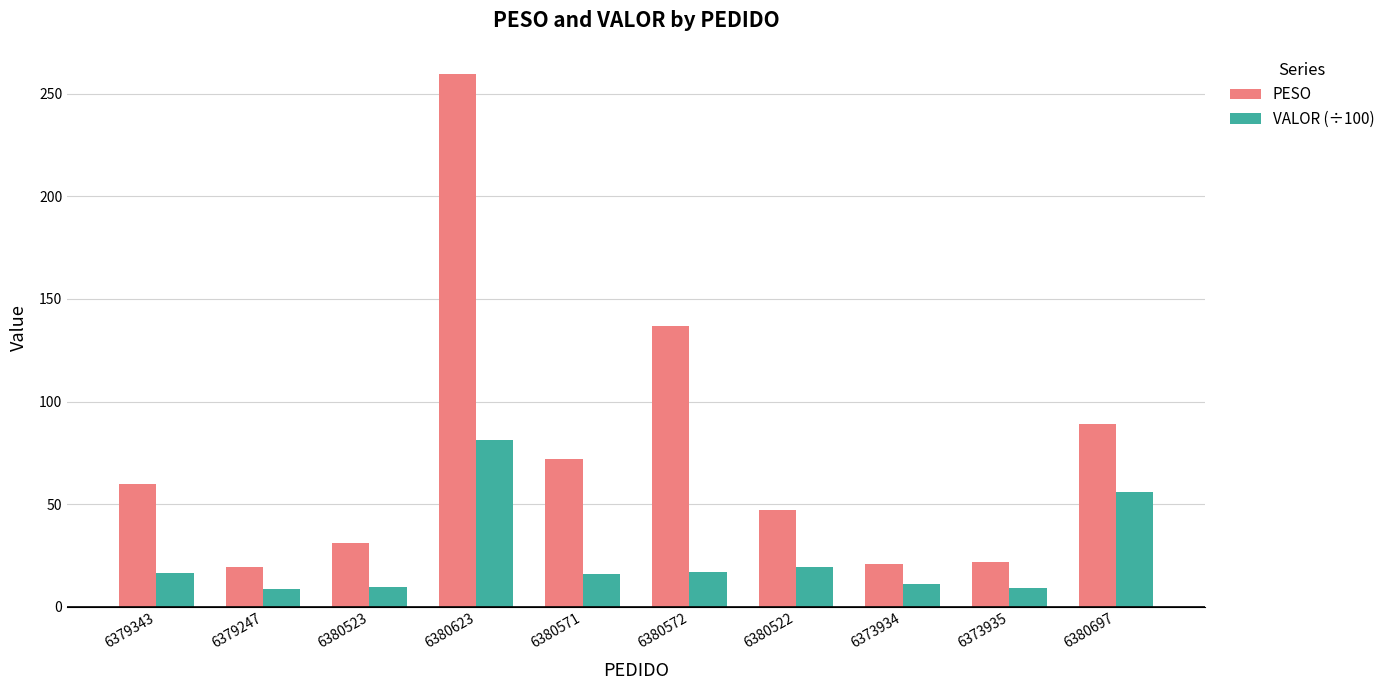

What is the difference between the maximum and second lowest values in the VALOR (÷100) series?

72.2